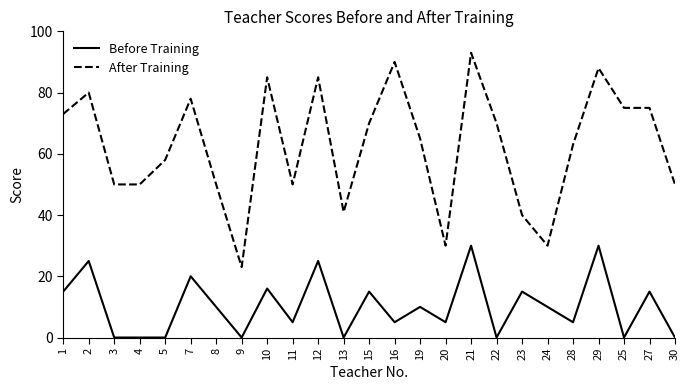

The value of After Training at 21 is 32. True or false?

False